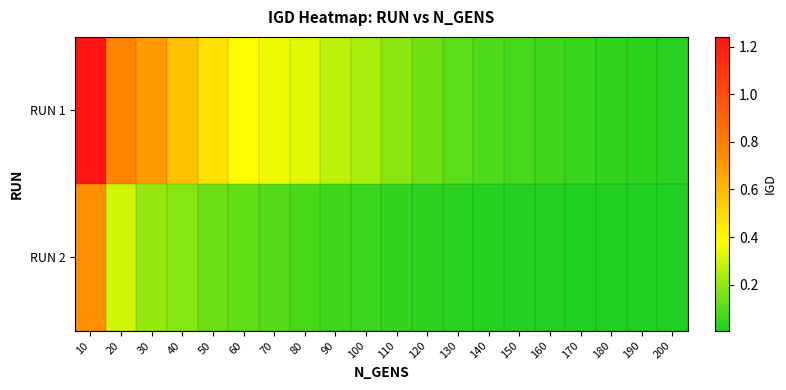

Which series changed the most between 50 and 100?

RUN 1